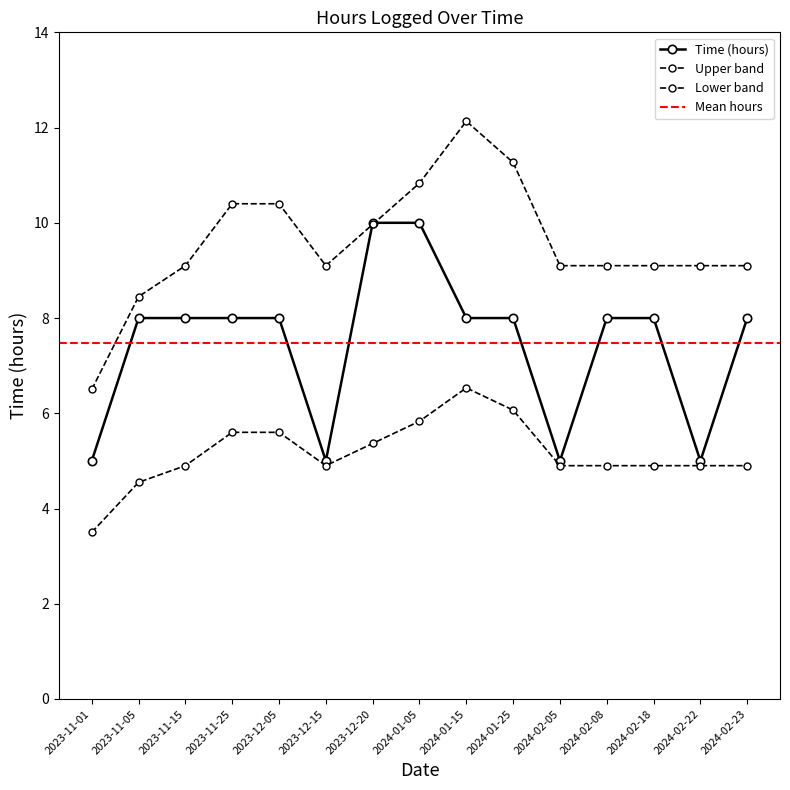

List the labels in order of value, largest first.

2023-12-20, 2024-01-05, 2023-11-05, 2023-11-15, 2023-11-25, 2023-12-05, 2024-01-15, 2024-01-25, 2024-02-08, 2024-02-18, 2024-02-23, 2023-11-01, 2023-12-15, 2024-02-05, 2024-02-22